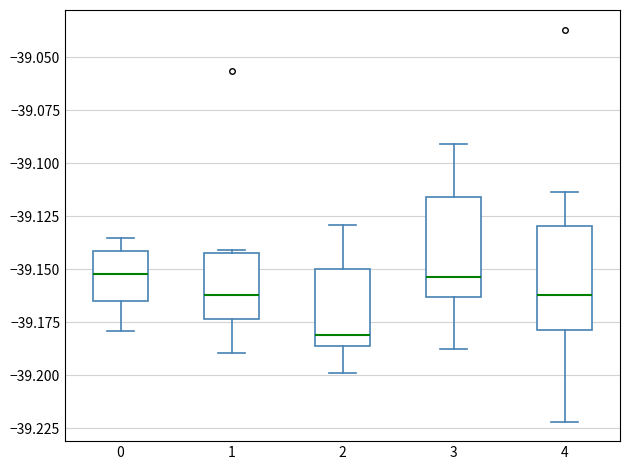

Reading left to right, transcribe this box plot: for each box, give where its median line is, the range the box spans, and where its two whiskers end, as read against the y-axis. The values are not printed on the chart, so give them approximately, as read against the axis.

0: median -39.150, box -39.165 to -39.140, whiskers -39.180 to -39.135
1: median -39.160, box -39.175 to -39.140, whiskers -39.190 to -39.140
2: median -39.180, box -39.185 to -39.150, whiskers -39.200 to -39.130
3: median -39.155, box -39.165 to -39.115, whiskers -39.185 to -39.090
4: median -39.160, box -39.180 to -39.130, whiskers -39.220 to -39.115